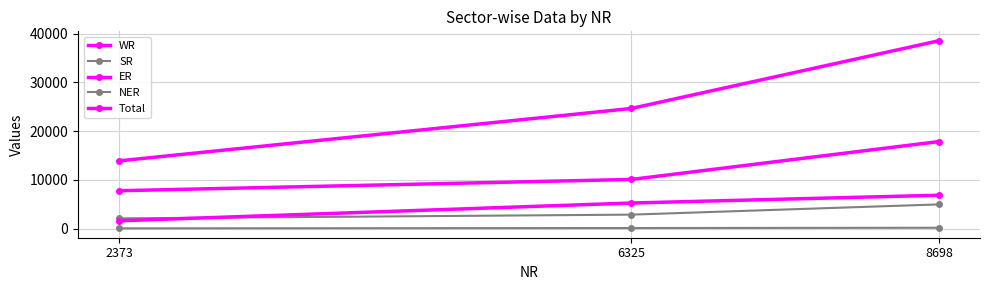

How many data points does each series have?

3